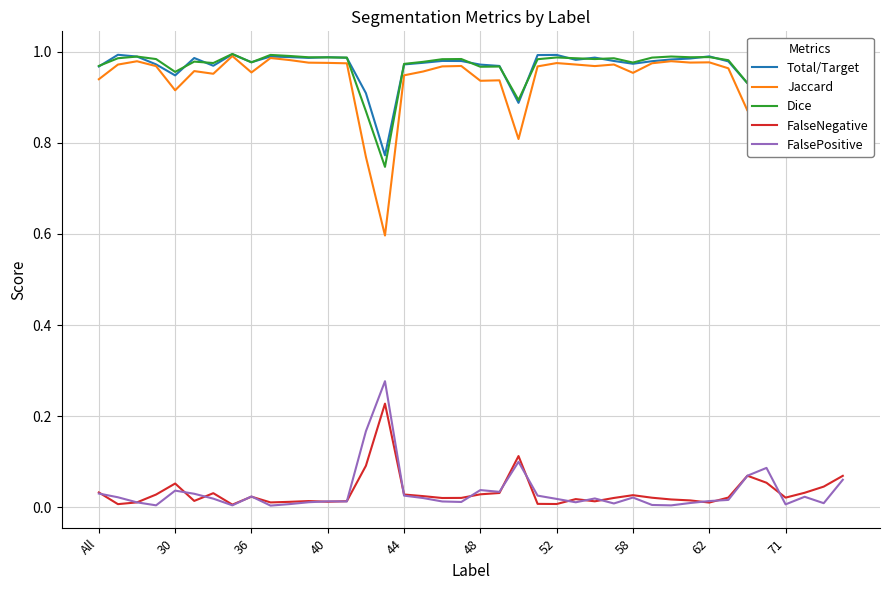

True or false: Dice and FalsePositive intersect in this chart.

False